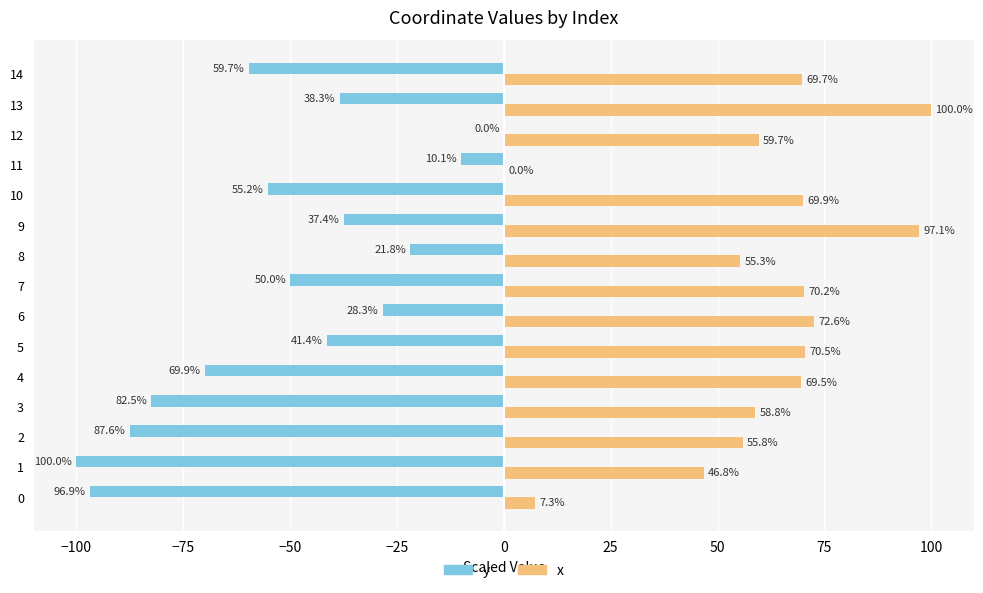

What is the greatest value displayed?

100.0